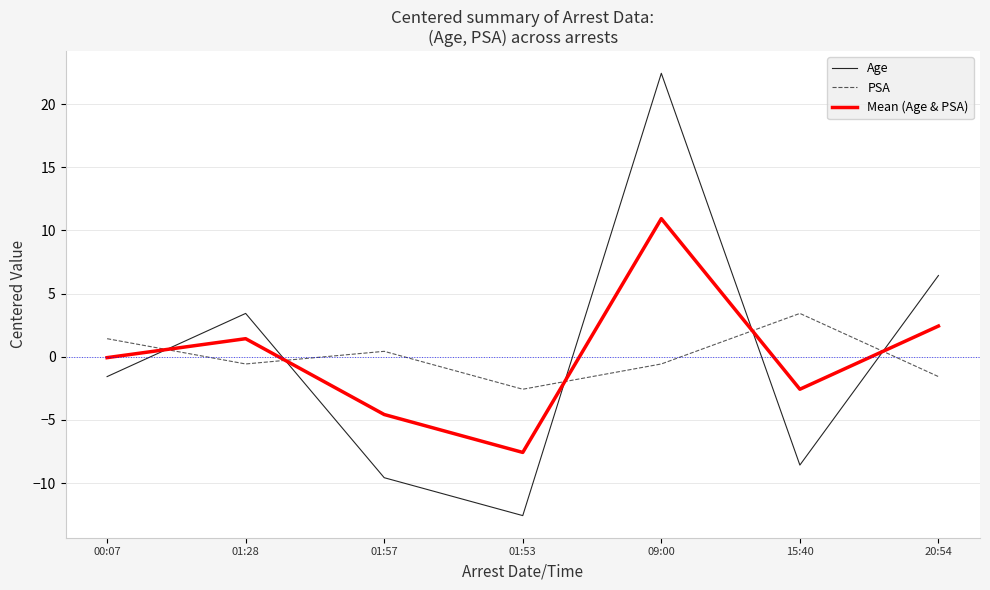

True or false: Age has a value of 22.4 at 09:00.

True